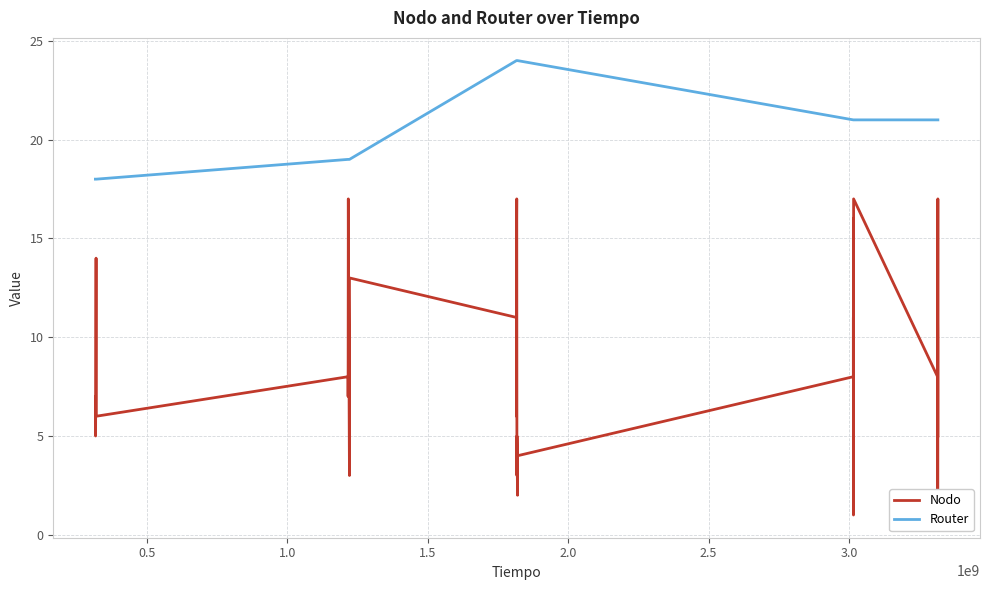

How many distinct data groups are displayed?

2